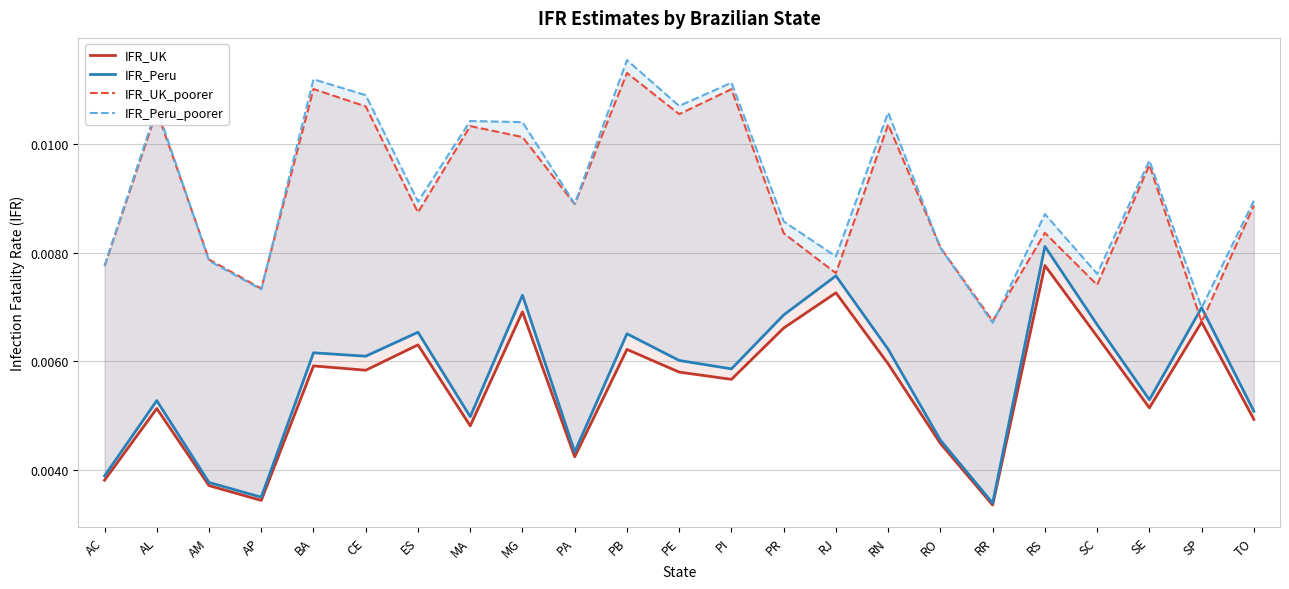

The IFR_Peru series shows 0.0 at CE. True or false?

False